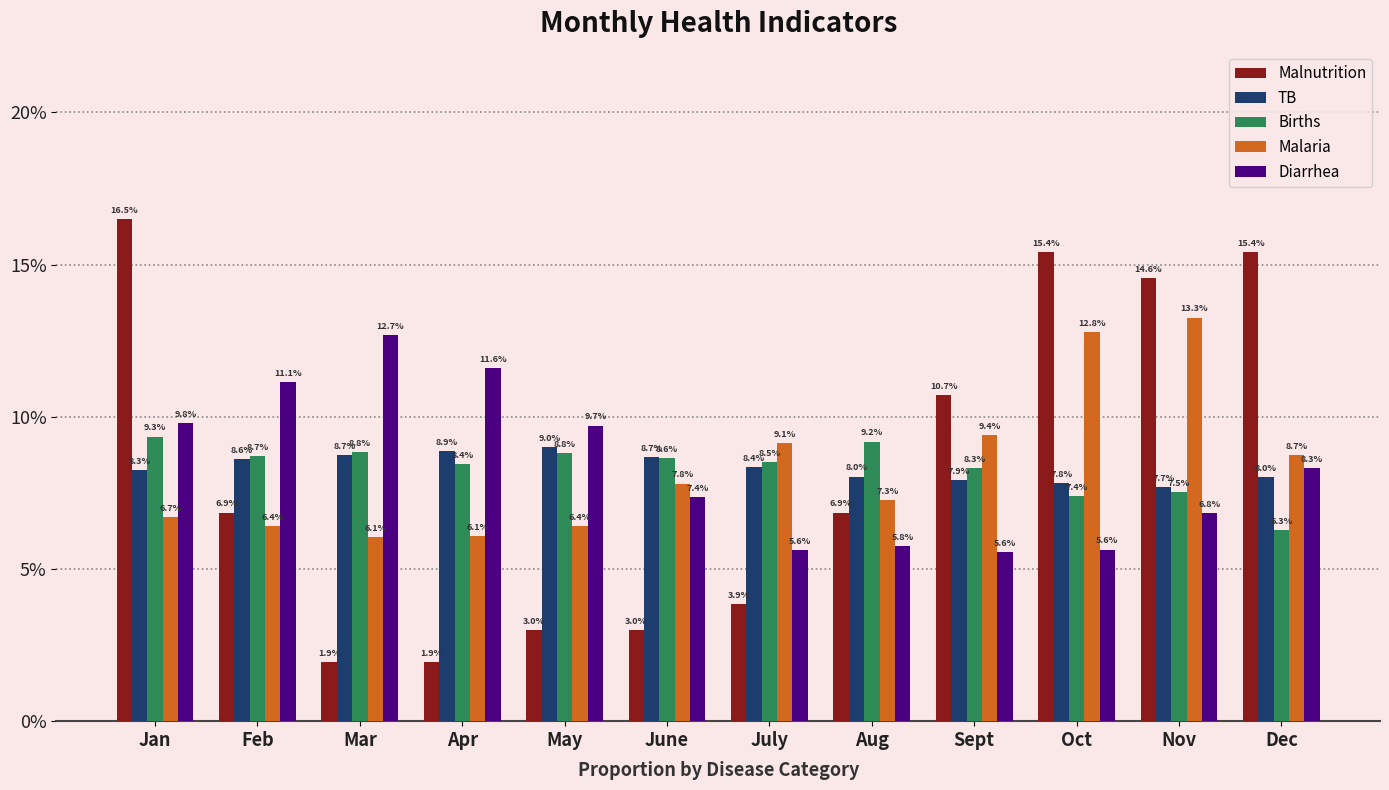

Rank the series by their maximum value, from lowest to highest.

TB, Births, Diarrhea, Malaria, Malnutrition